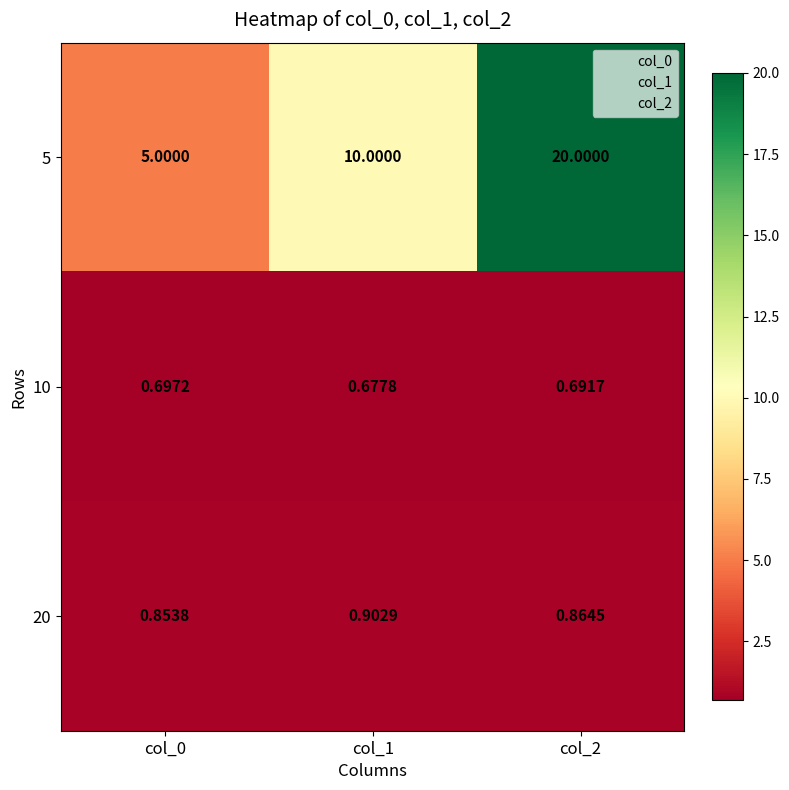

Is the value of 10 at col_2 greater than the value of 20 at col_1?

No